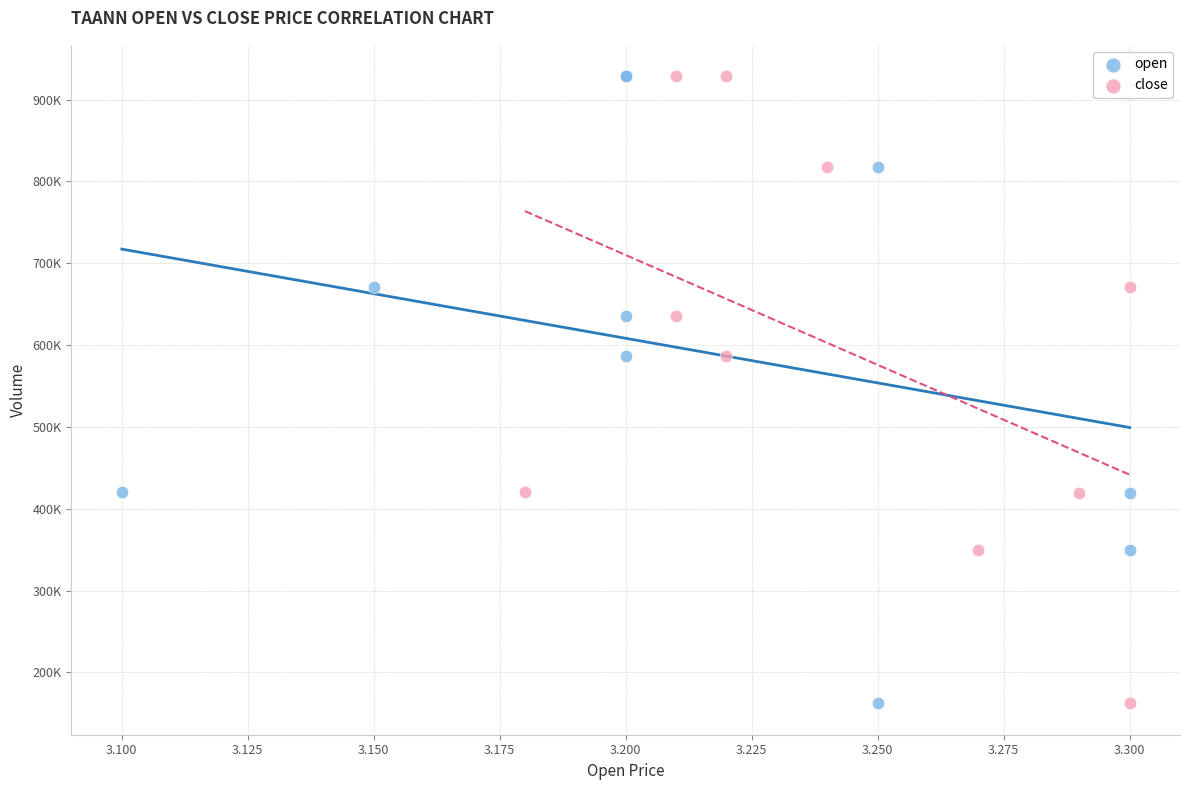

What are all the series names shown in the legend?

open, close